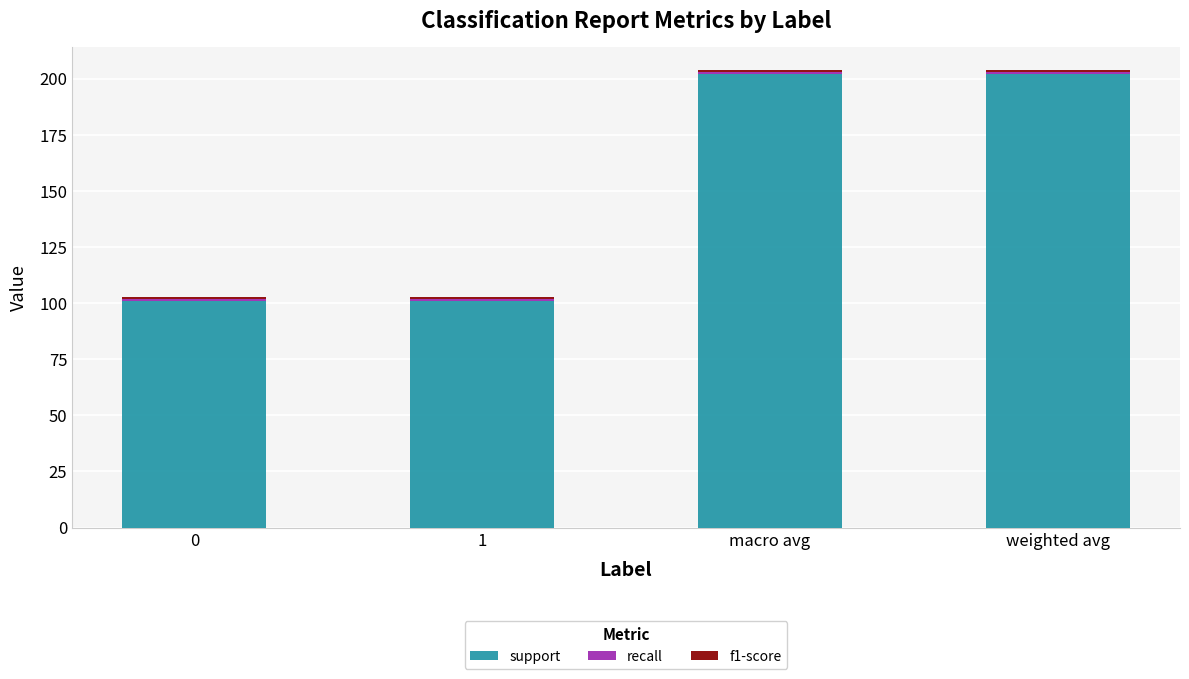

The value of support at macro avg is 202.0. True or false?

True